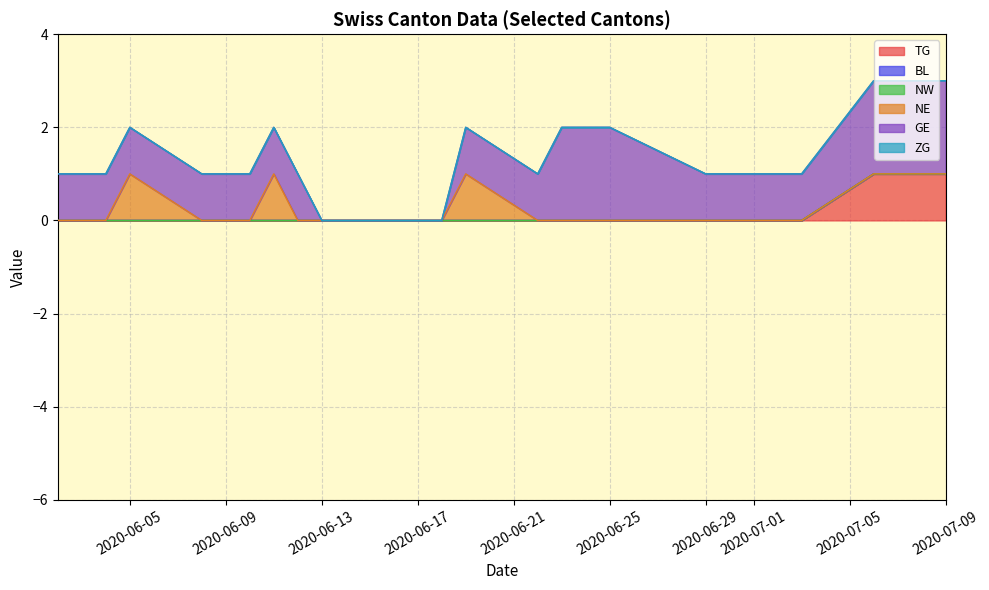

How many data points in TG are above 0?

4